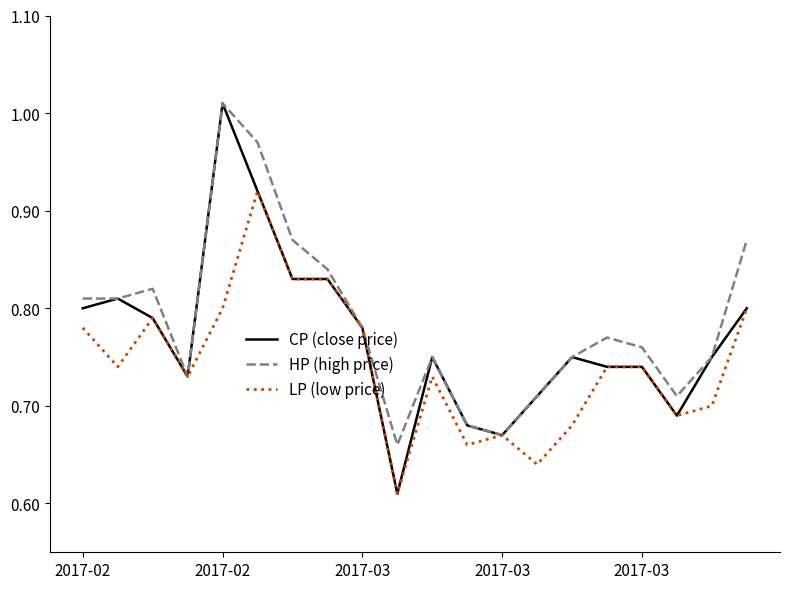

Which series has the widest spread of values?

CP (close price)